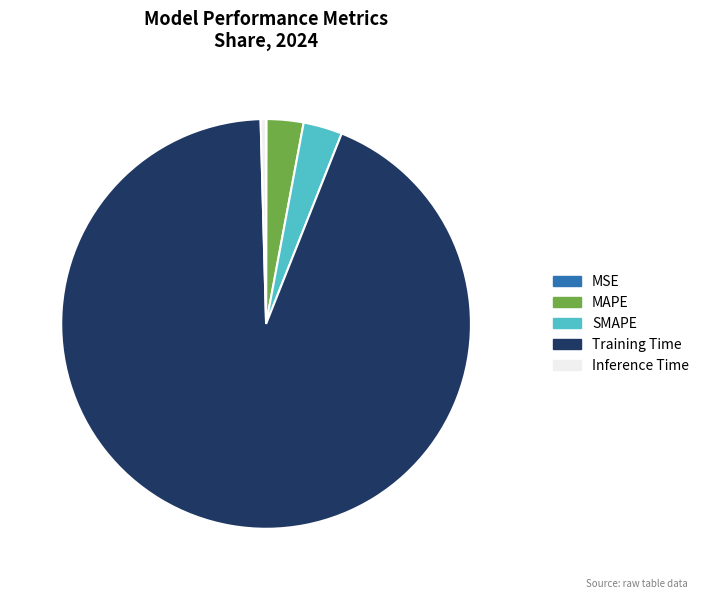

Which slice is the largest?

Training Time